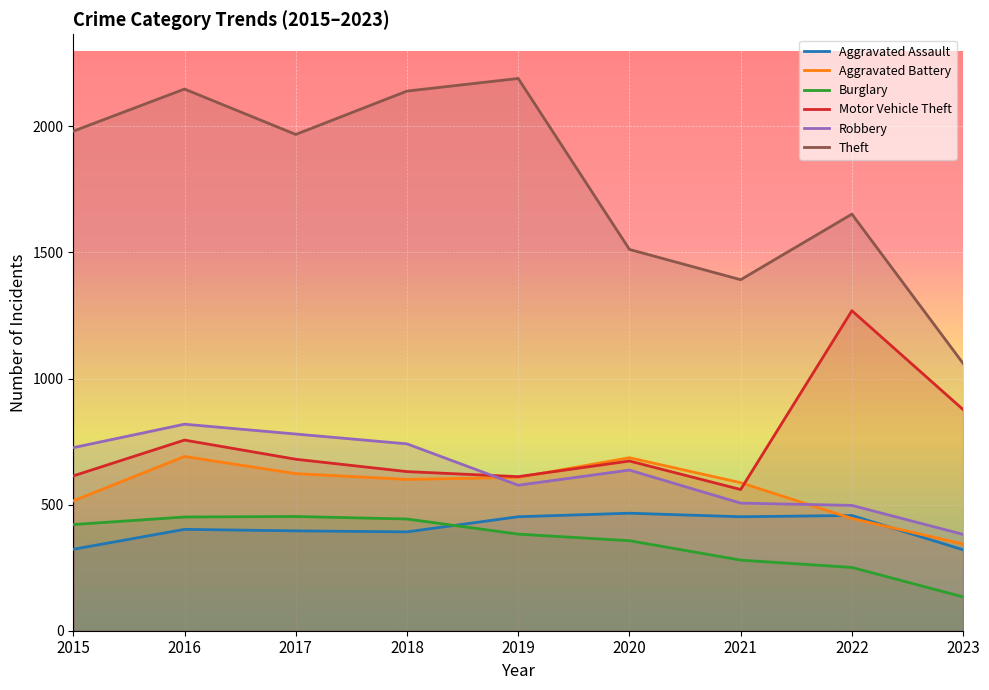

True or false: Burglary and Aggravated Battery intersect in this chart.

False